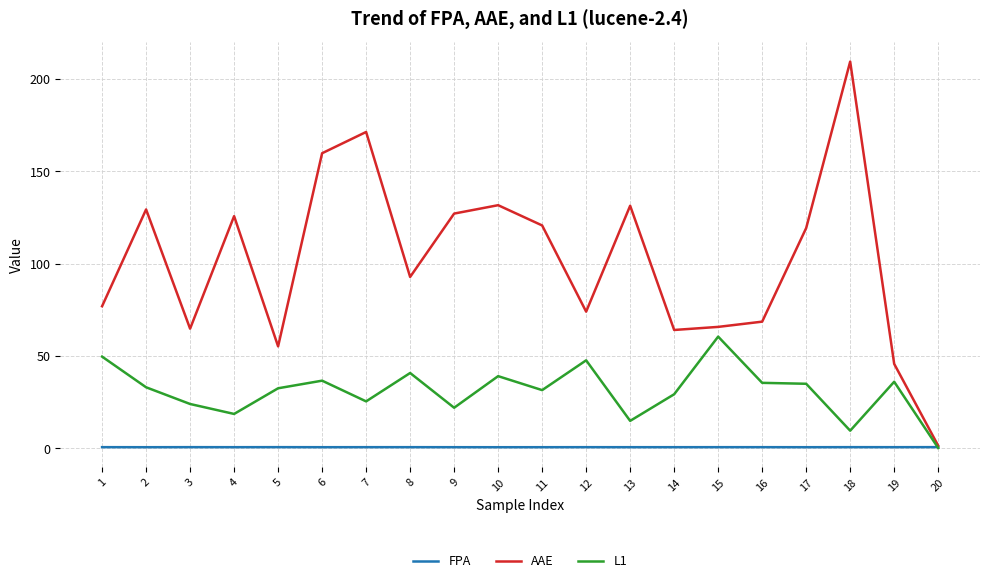

What is the minimum value for L1?

0.3